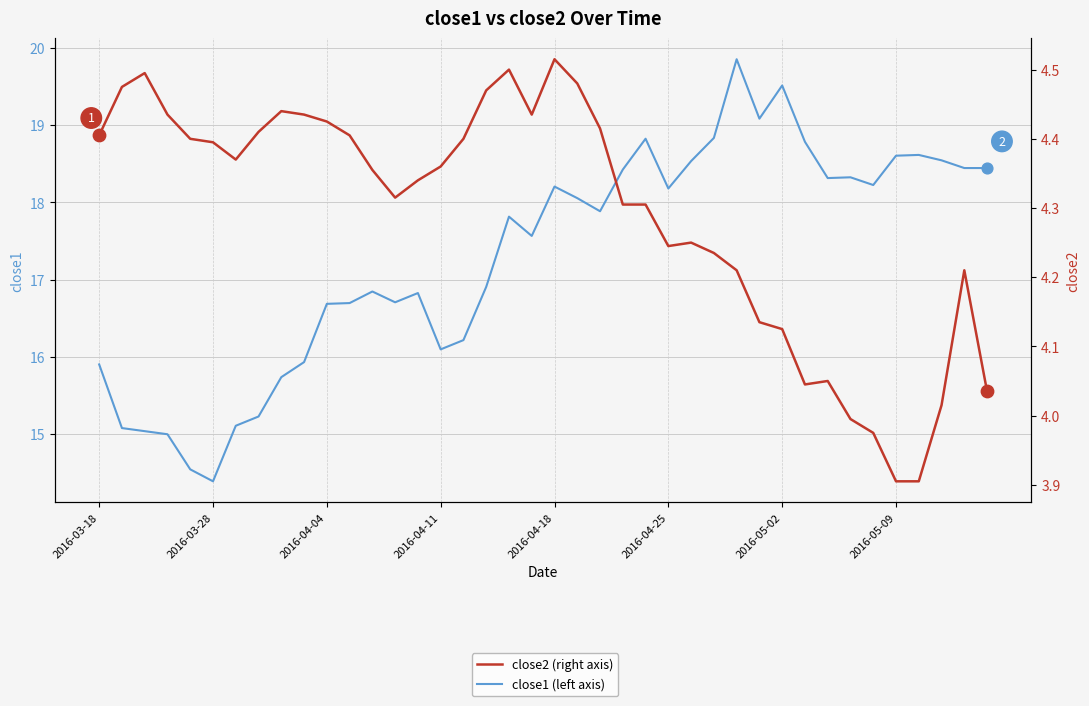

At which category is the sum across all series the highest?

28